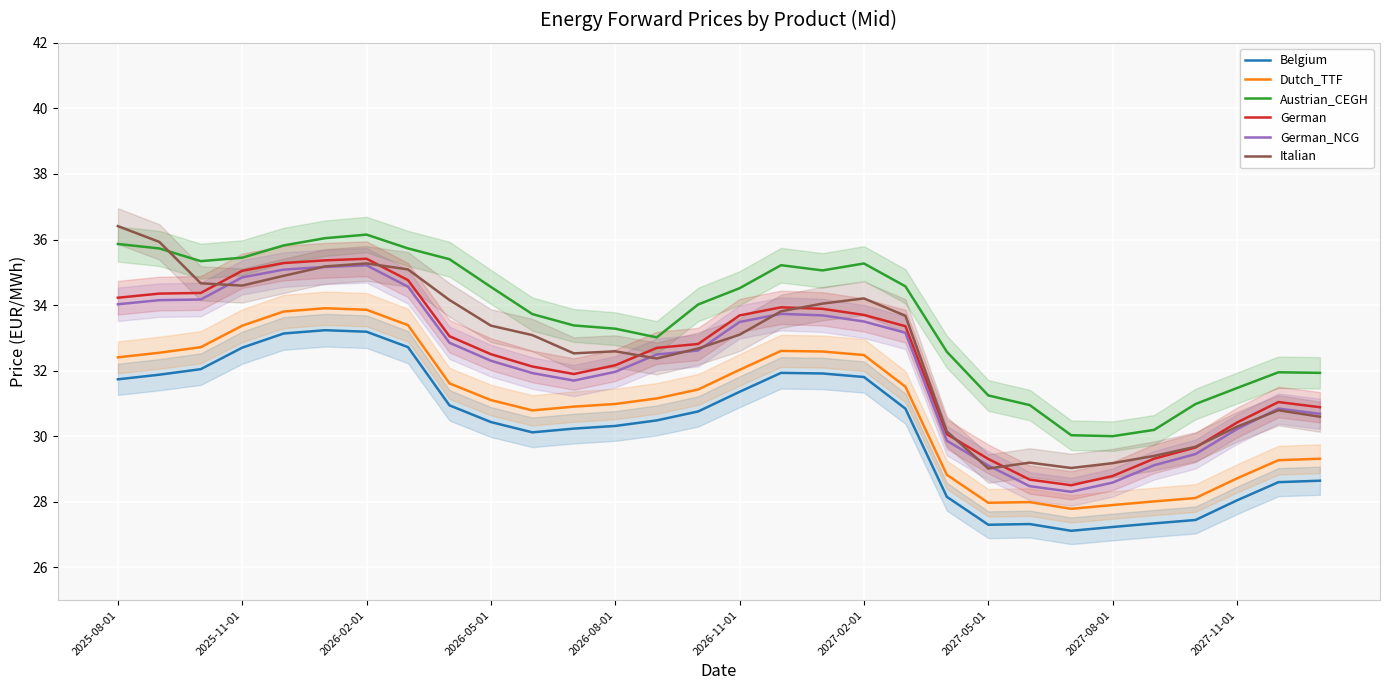

True or false: Italian and Dutch_TTF intersect in this chart.

False